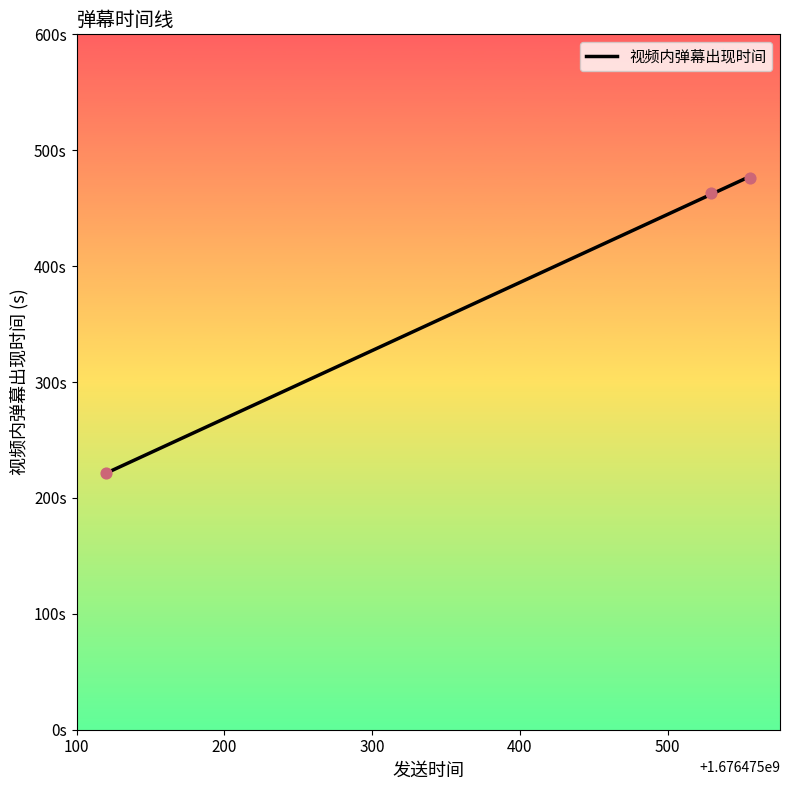

What is the ratio of the value at 1676475556 to the value at 1676475529?

1.0